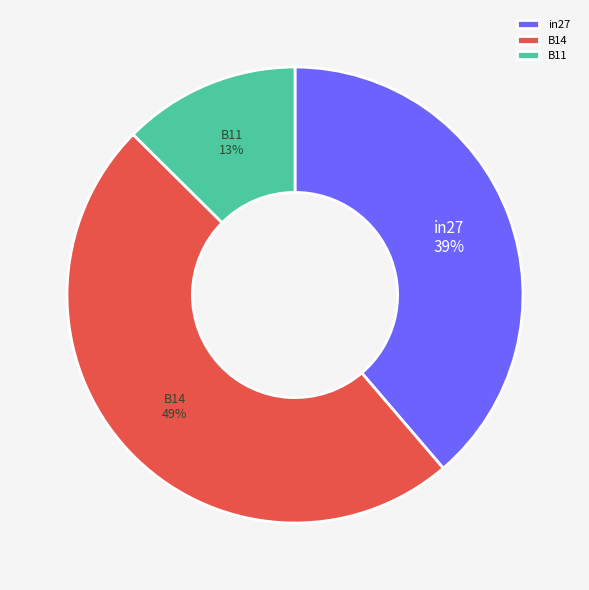

Which has a higher value, B11 or in27?

in27